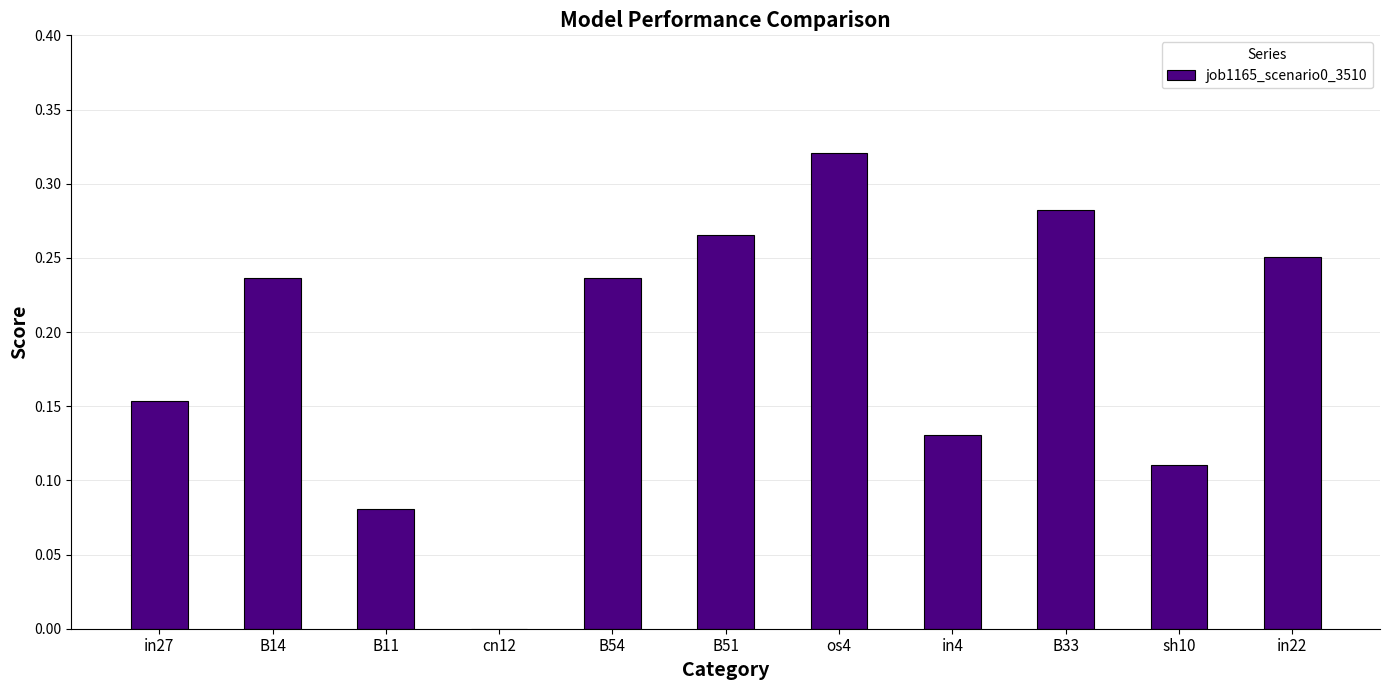

How many data points does each series have?

11